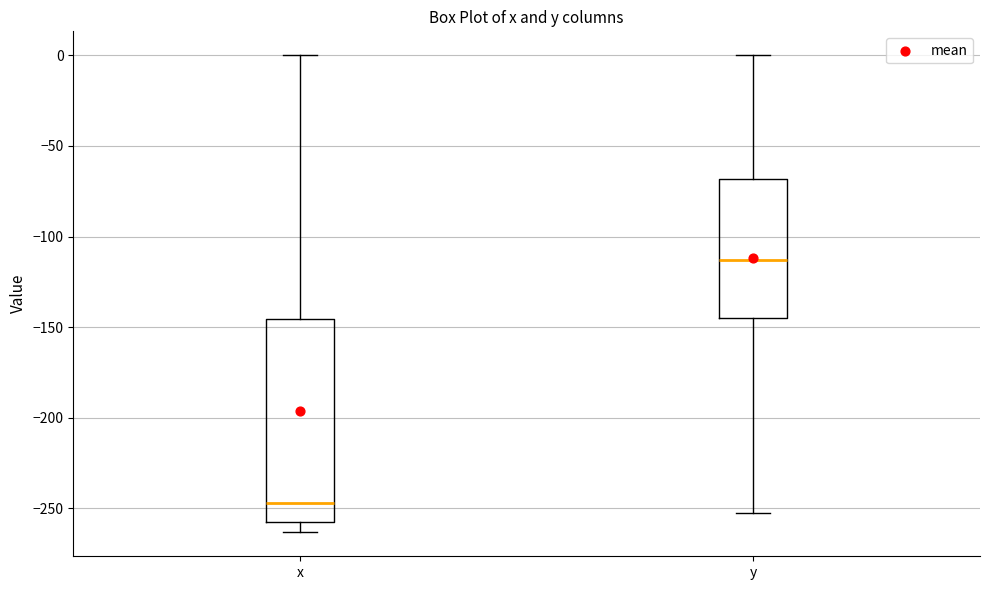

Reading left to right, transcribe this box plot: for each box, give where its median line is, the range the box spans, and where its two whiskers end, as read against the y-axis. The values are not printed on the chart, so give them approximately, as read against the axis.

x: median -245, box -255 to -145, whiskers -265 to 0
y: median -115, box -145 to -70, whiskers -255 to 0